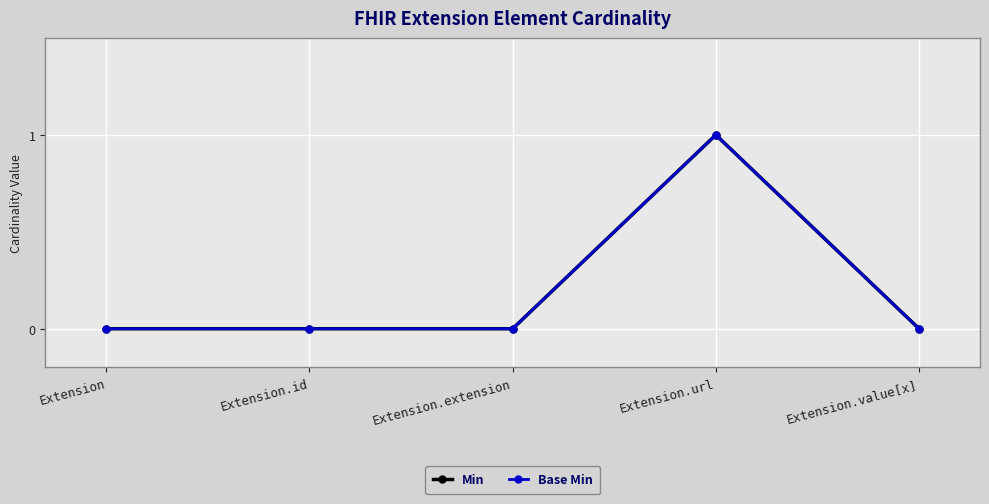

Which series changed the most between Extension and Extension.extension?

Min